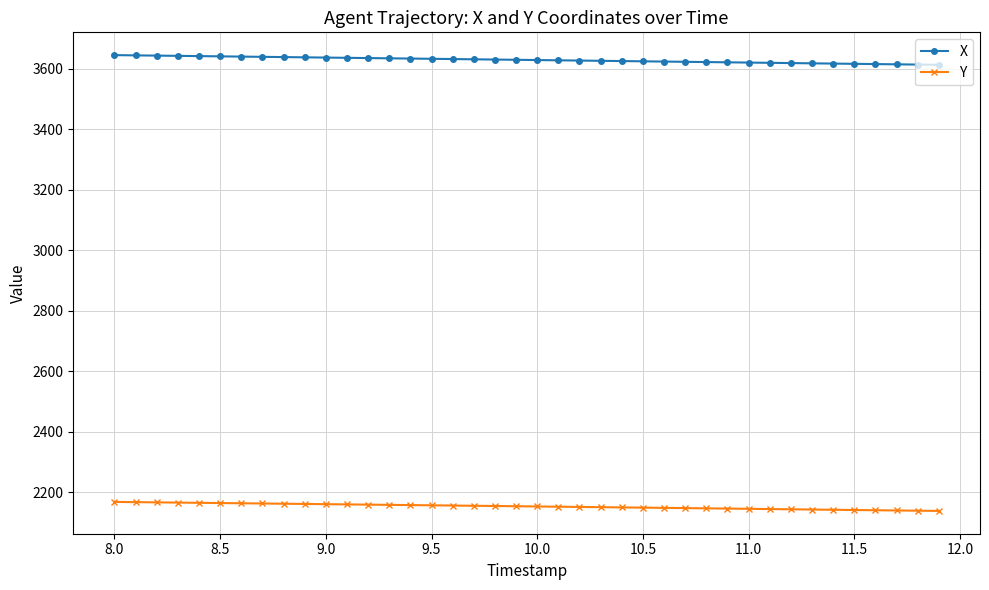

Which series has the largest total across all categories?

X